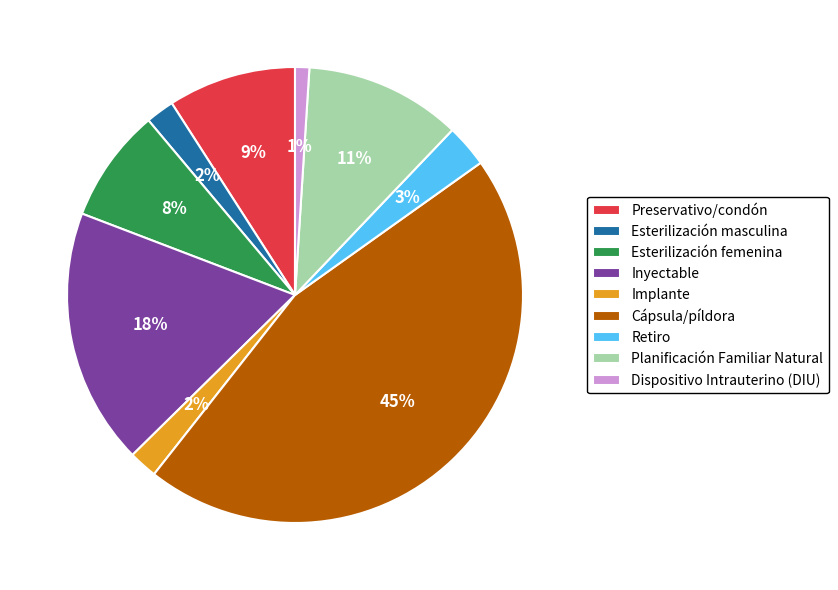

Between Planificación Familiar Natural and Dispositivo Intrauterino (DIU), which is larger?

Planificación Familiar Natural